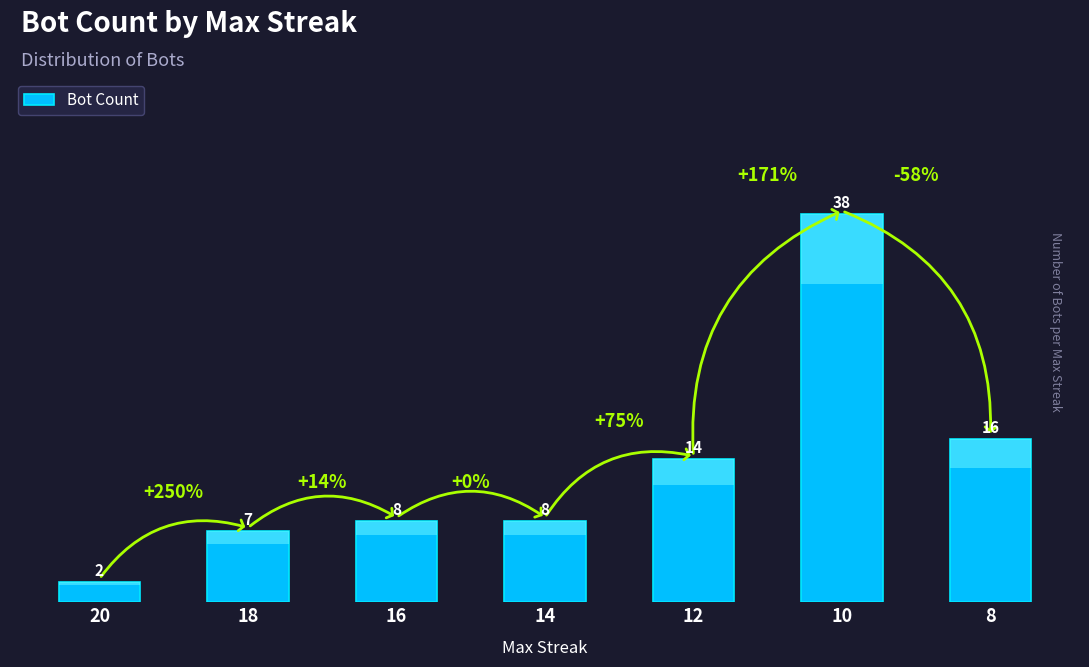

What is the change in value from 20 to 14?

+6